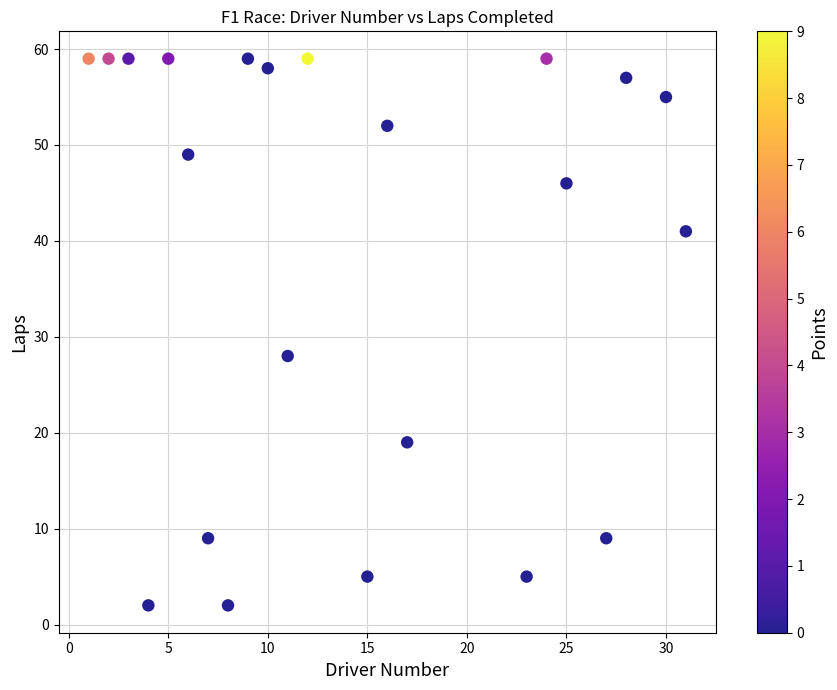

What is the range of X values (max minus min)?

30